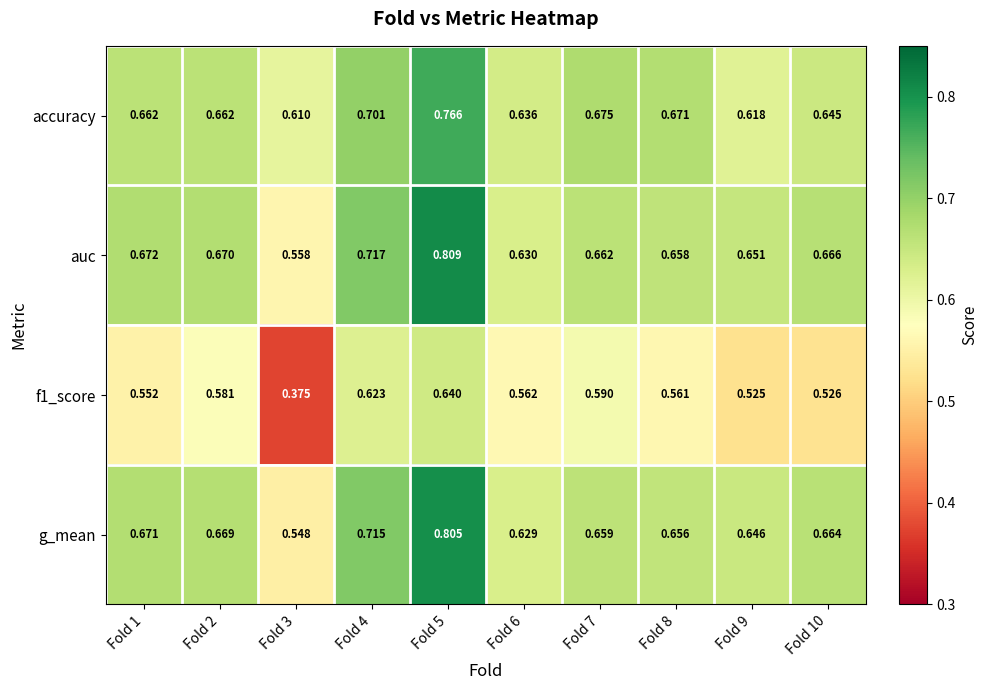

What is the difference between the highest and lowest values at Fold 2?

0.1